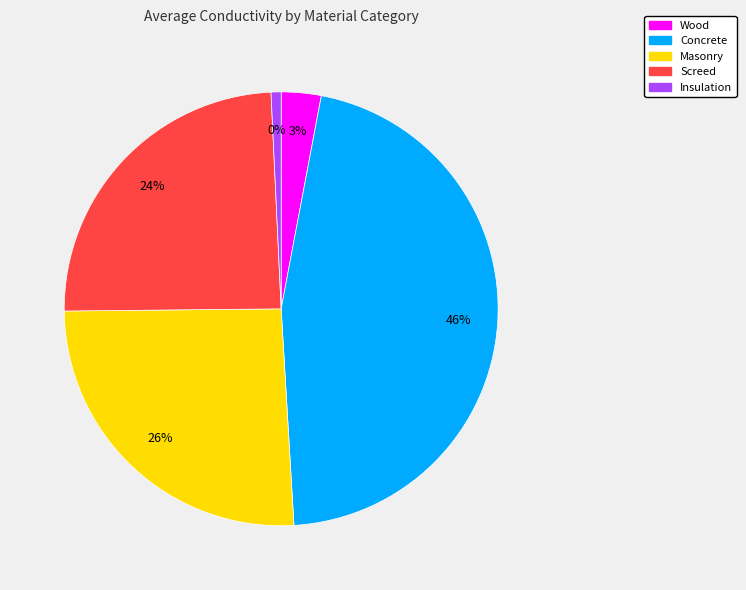

Is Concrete the majority of the pie?

No